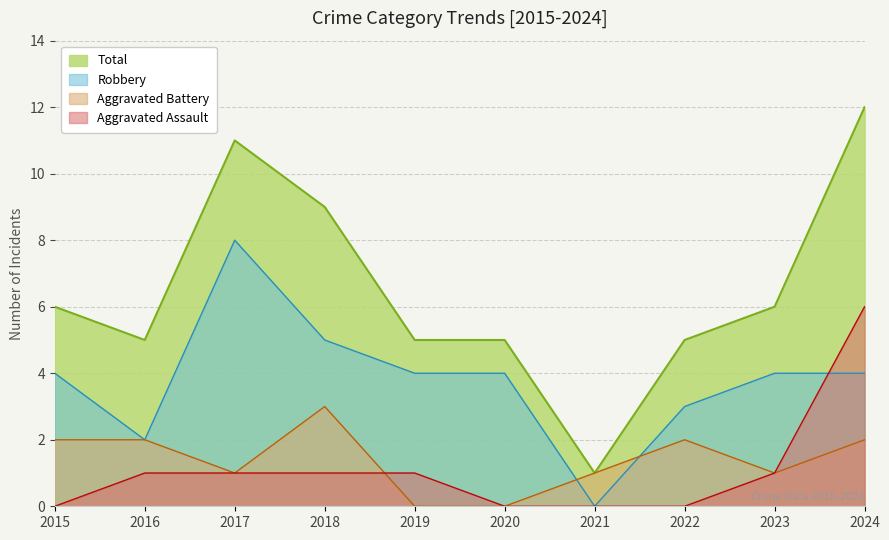

Which category has the lowest value in the Robbery series?

2021